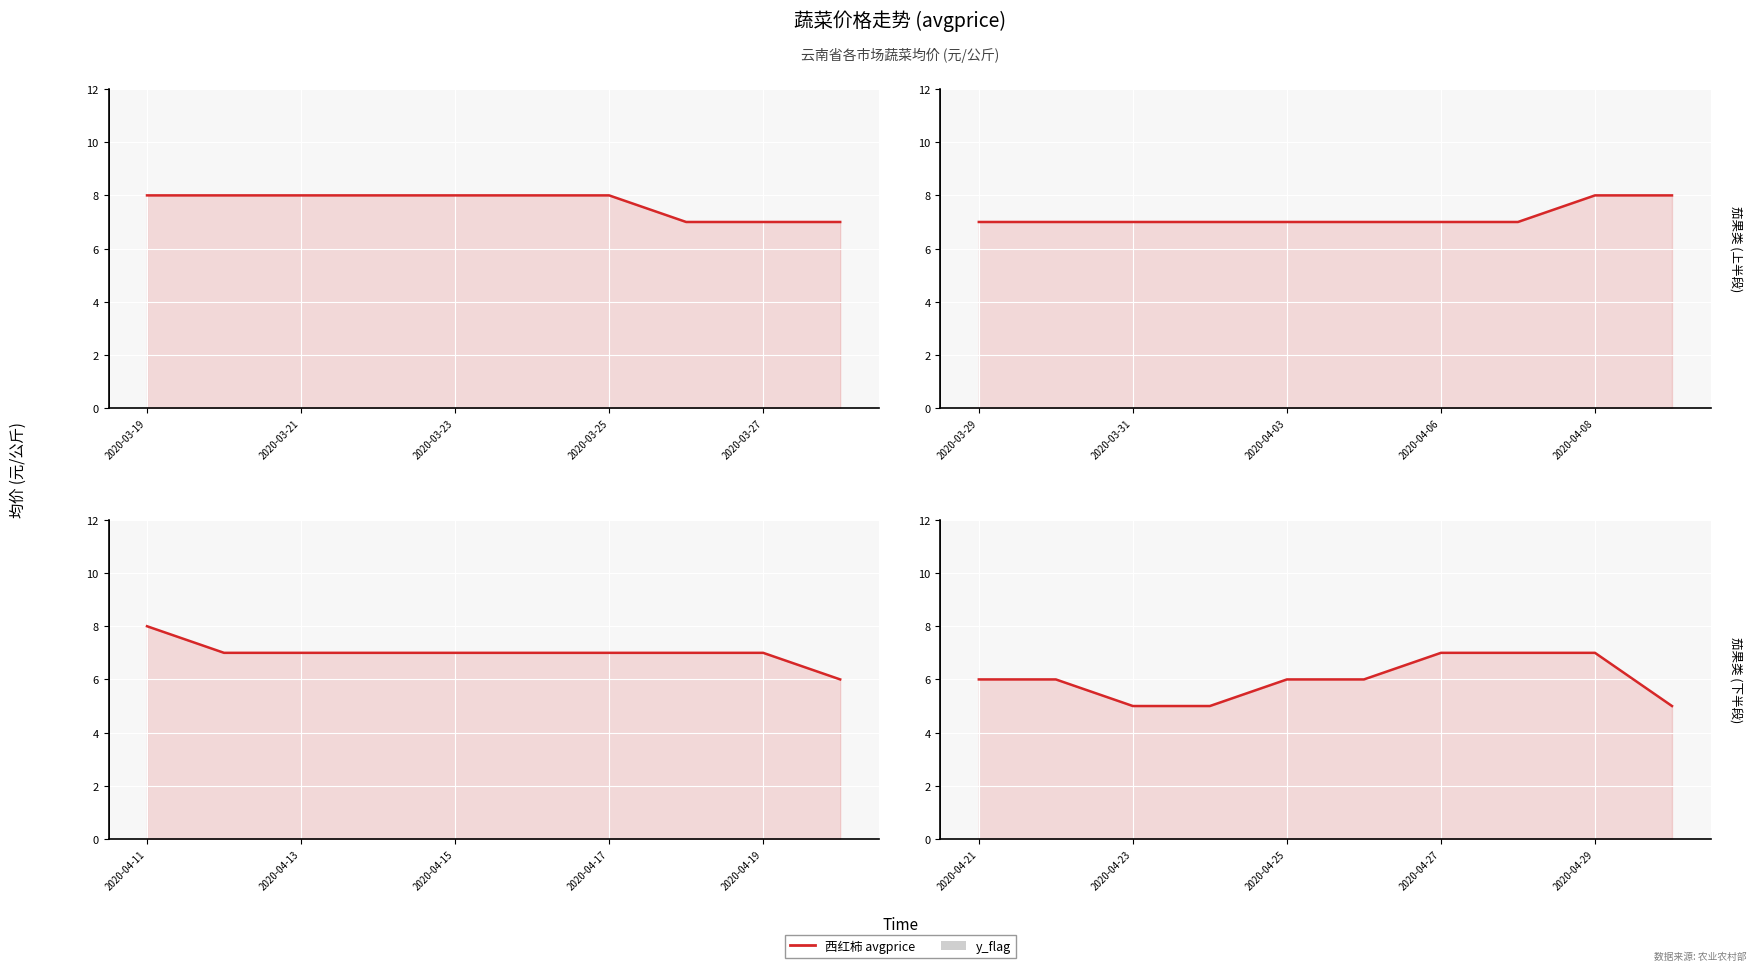

What are all the series names shown in the legend?

西红柿 avgprice, y_flag